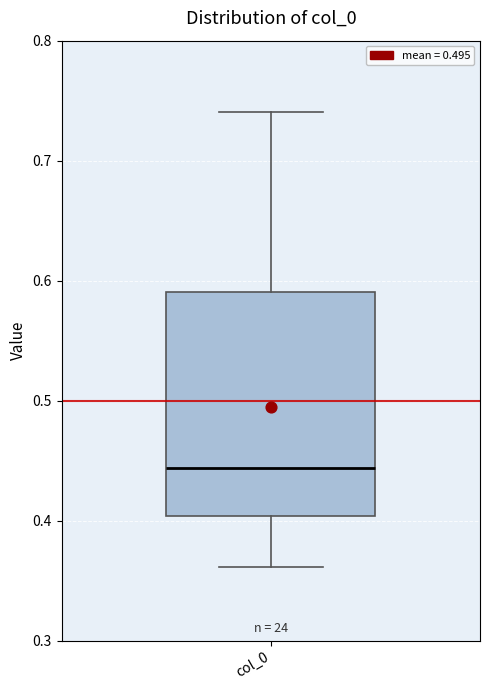

Read this box plot against the y-axis: the position of the median line, the range covered by the box, and the ends of both whiskers. The values are not printed on the chart, so give them approximately, as read against the axis.

median 0.44, box 0.40 to 0.59, whiskers 0.36 to 0.74